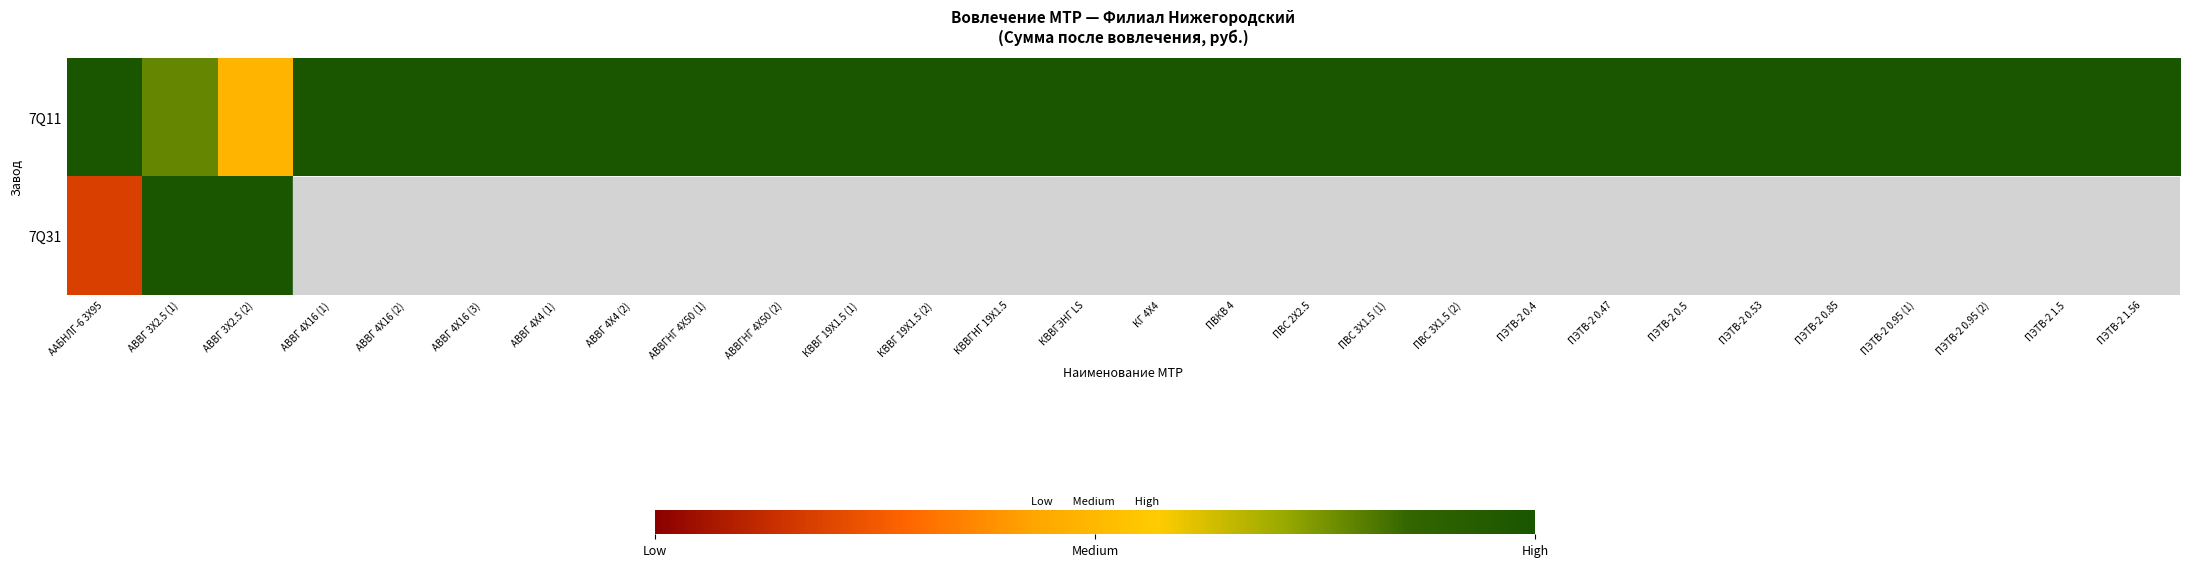

What is the minimum value shown in the chart?

0.2